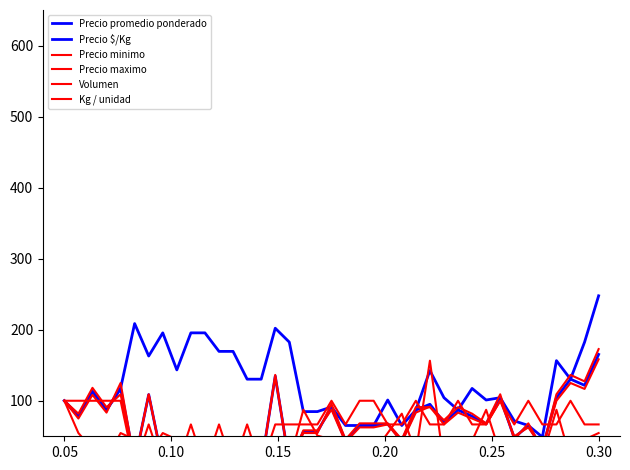

Which series has the widest spread of values?

Precio $/Kg